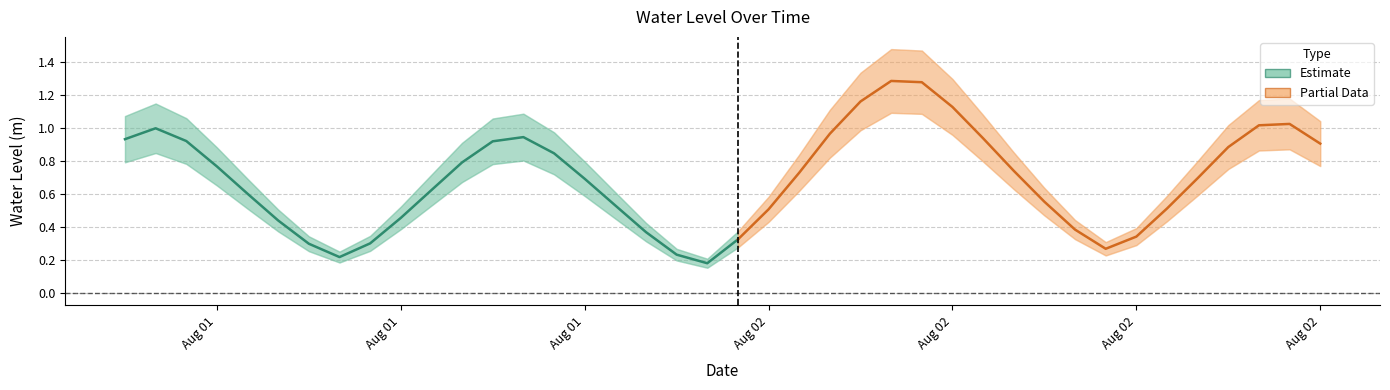

The value at 2024-08-01 21:00:00 is 0.7. True or false?

True